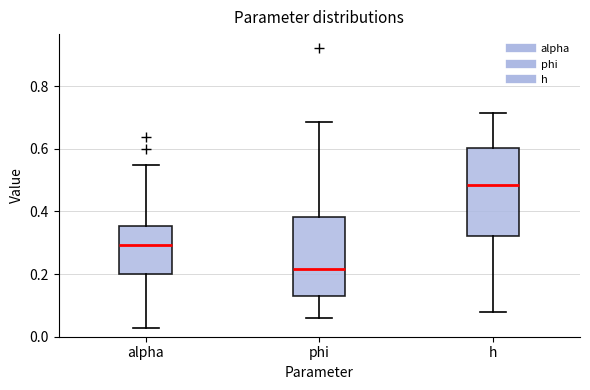

Which box has the lowest median line?

phi